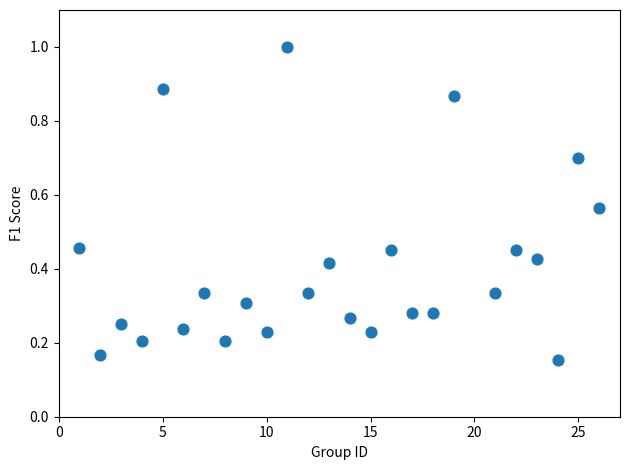

What is the range of Y values (max minus min)?

0.8